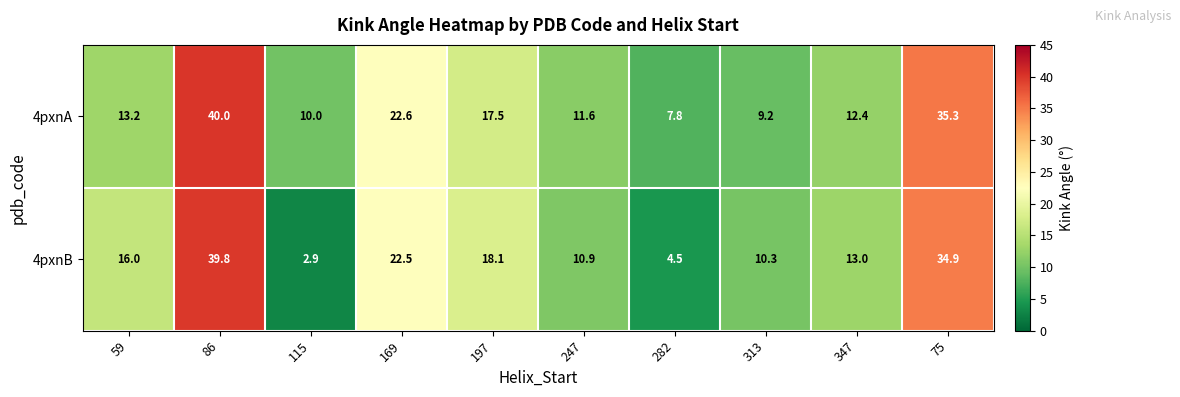

True or false: 4pxnB has a value of 10.9 at 247.

True